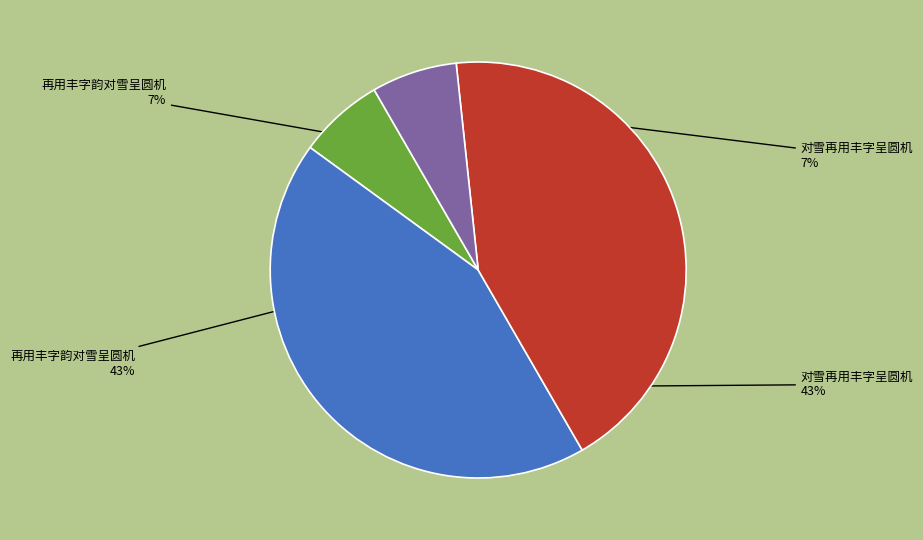

How many segments does this pie chart have?

4